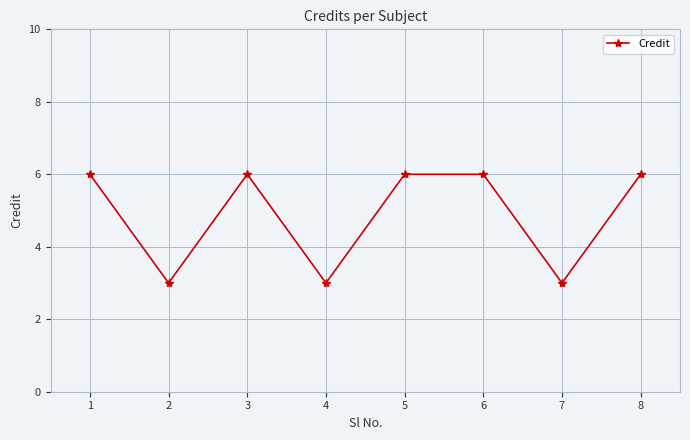

What is the value of the 3rd point from the left?

6